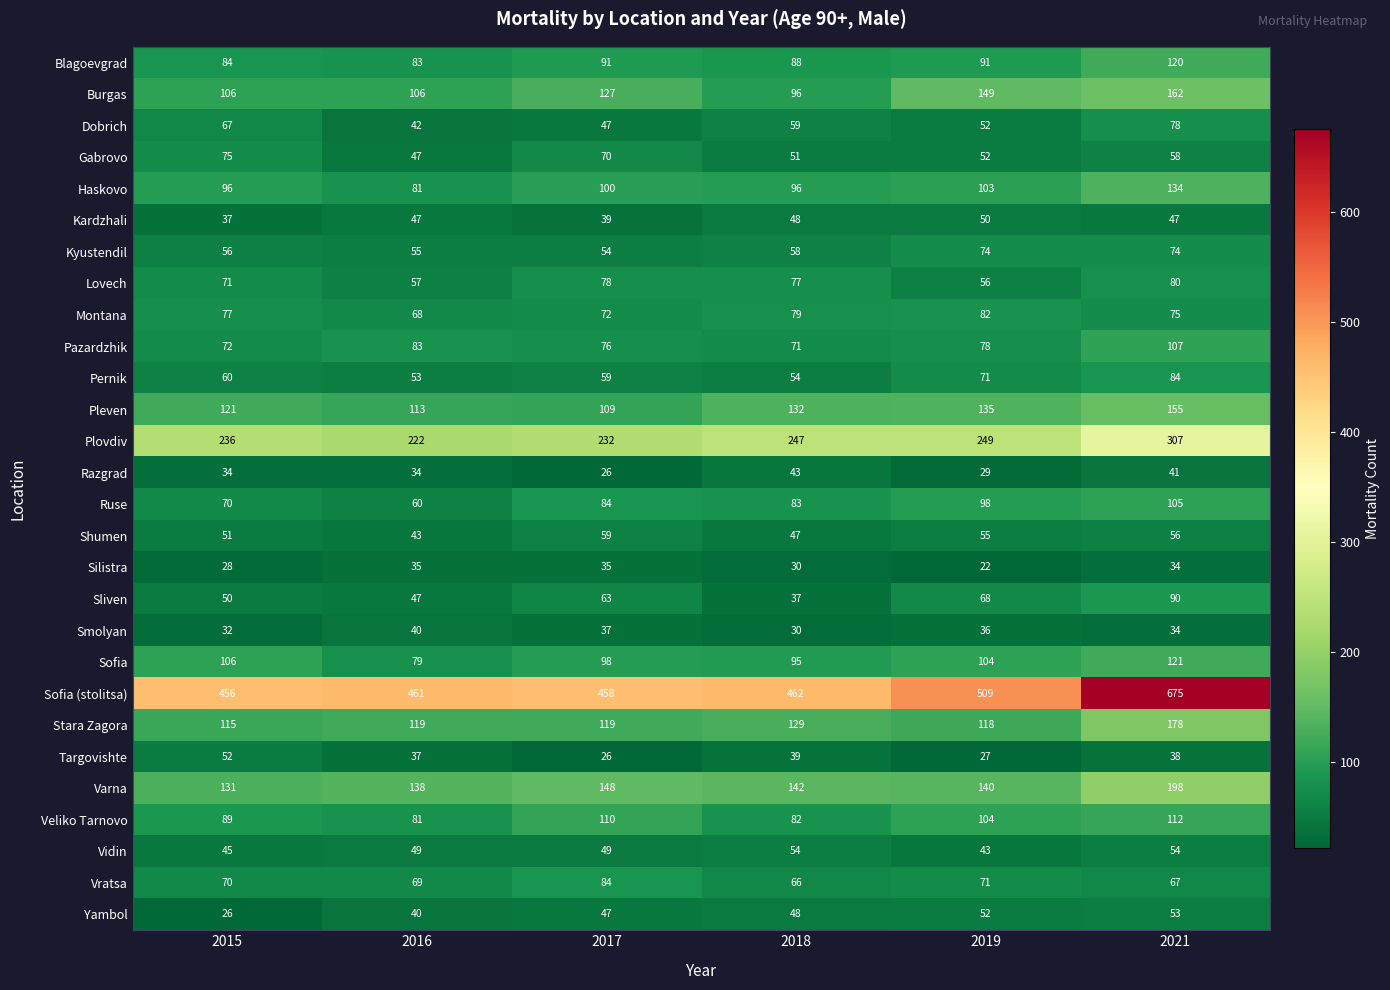

What is the sum of all Ruse values?

500